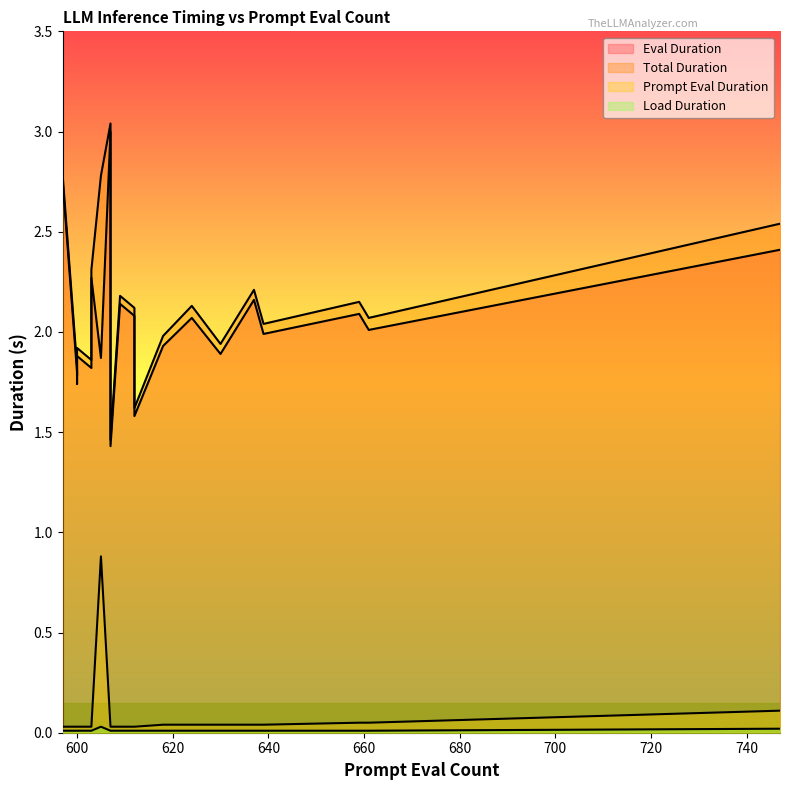

Which has a higher value, 15 or 17?

15